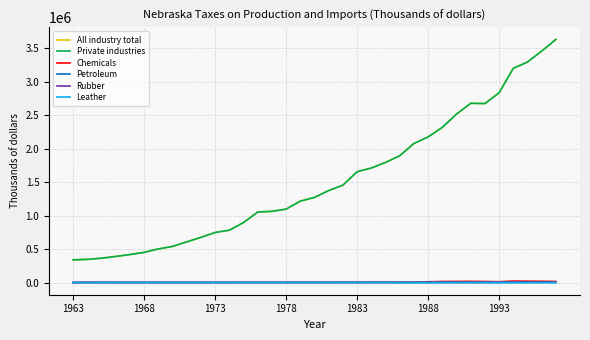

What is the minimum value for Petroleum?

516